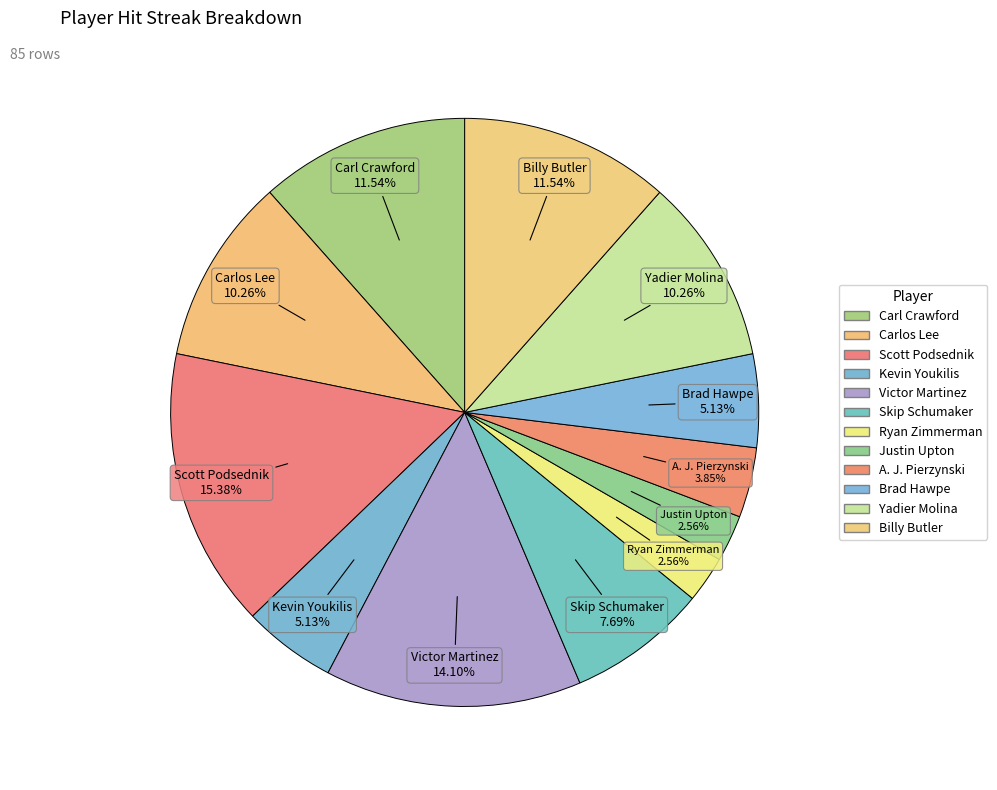

What portion of the pie excludes Brad Hawpe?

94.9%